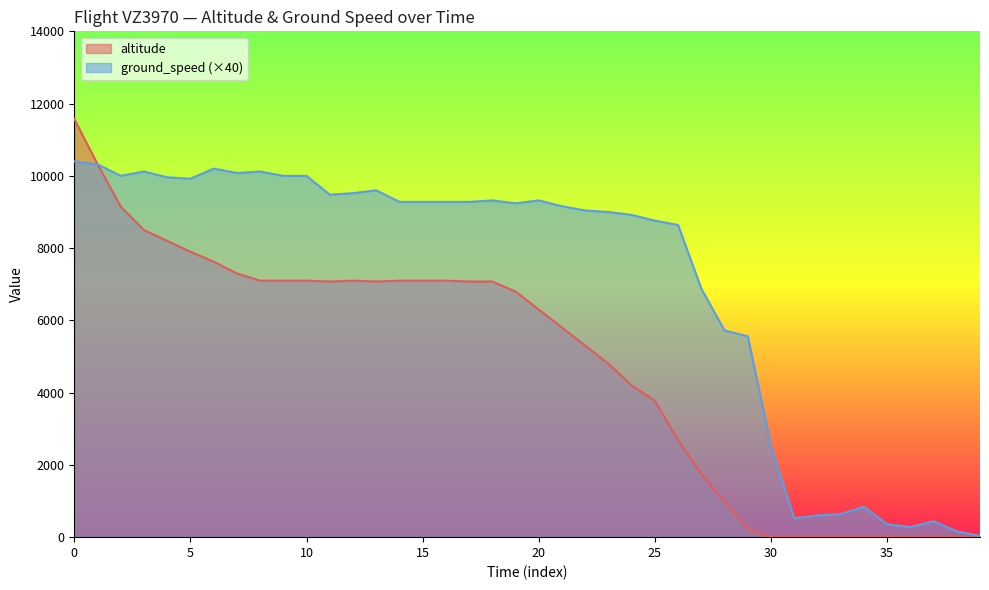

What is the difference between the second highest and second lowest values in the altitude series?

10325